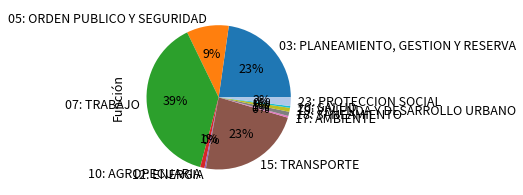

Count the number of slices in the pie.

11